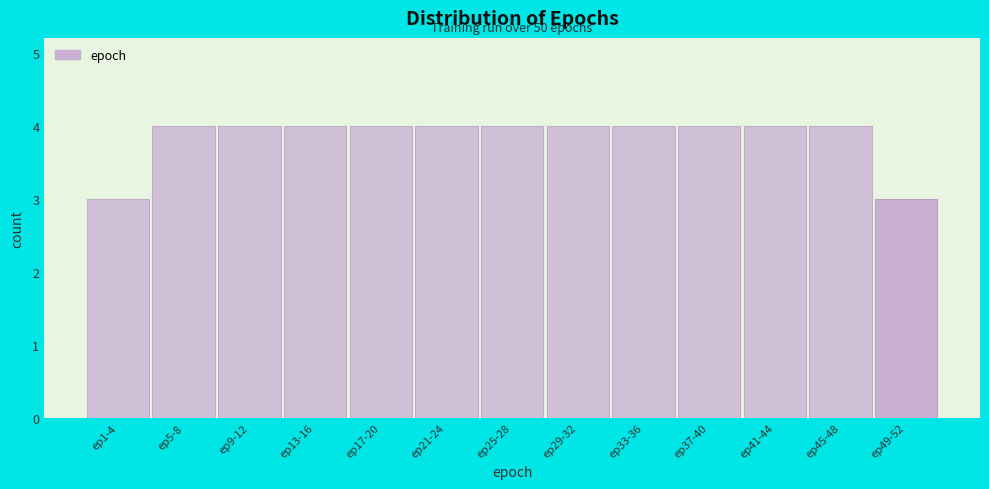

Reading right to left, list all the values displayed in this chart.

3	4	4	4	4	4	4	4	4	4	4	4	3